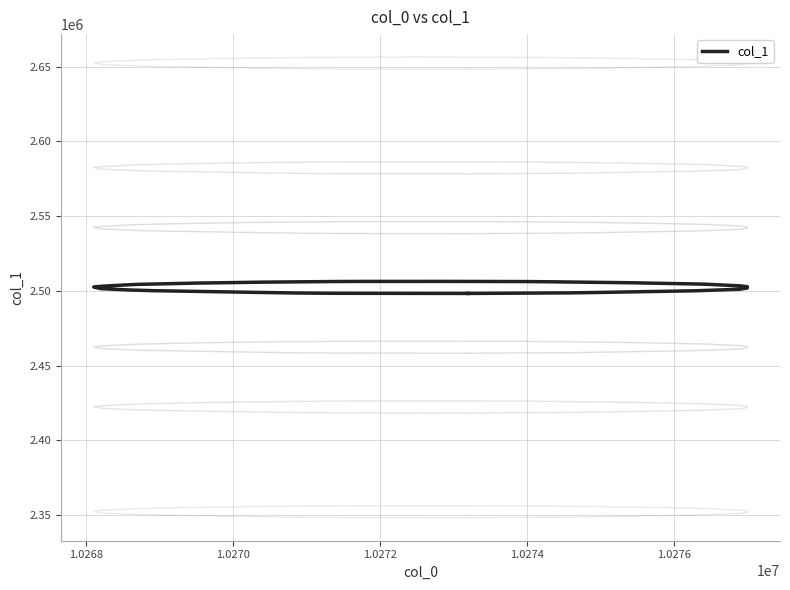

Reading left to right, what are all the values shown in this chart?

2498221.0	2498604.0	2498819.7	2500010.0	2501036.0	2501896.0	2502722.2	2503305.5	2504446.0	2505378.0	2505965.0	2506162.0	2506275.0	2506268.0	2506194.4	2505773.0	2505141.0	2504281.0	2503828.4	2503012.0	2502520.0	2501405.0	2500512.4	2500074.0	2498862.0	2498640.0	2498496.0	2498320.0	2498221.0